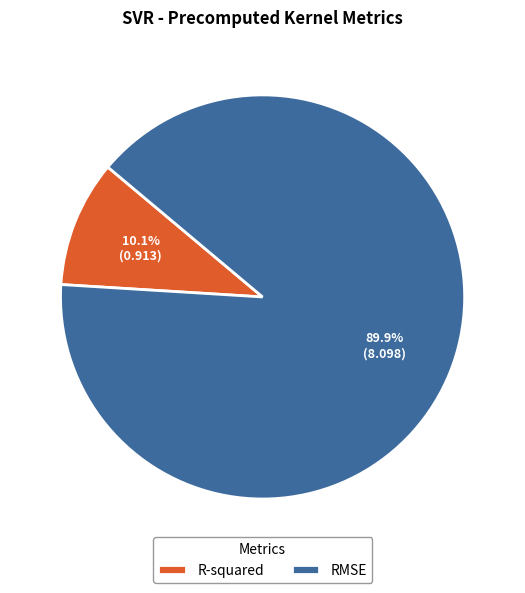

Between R-squared and RMSE, which is larger?

RMSE